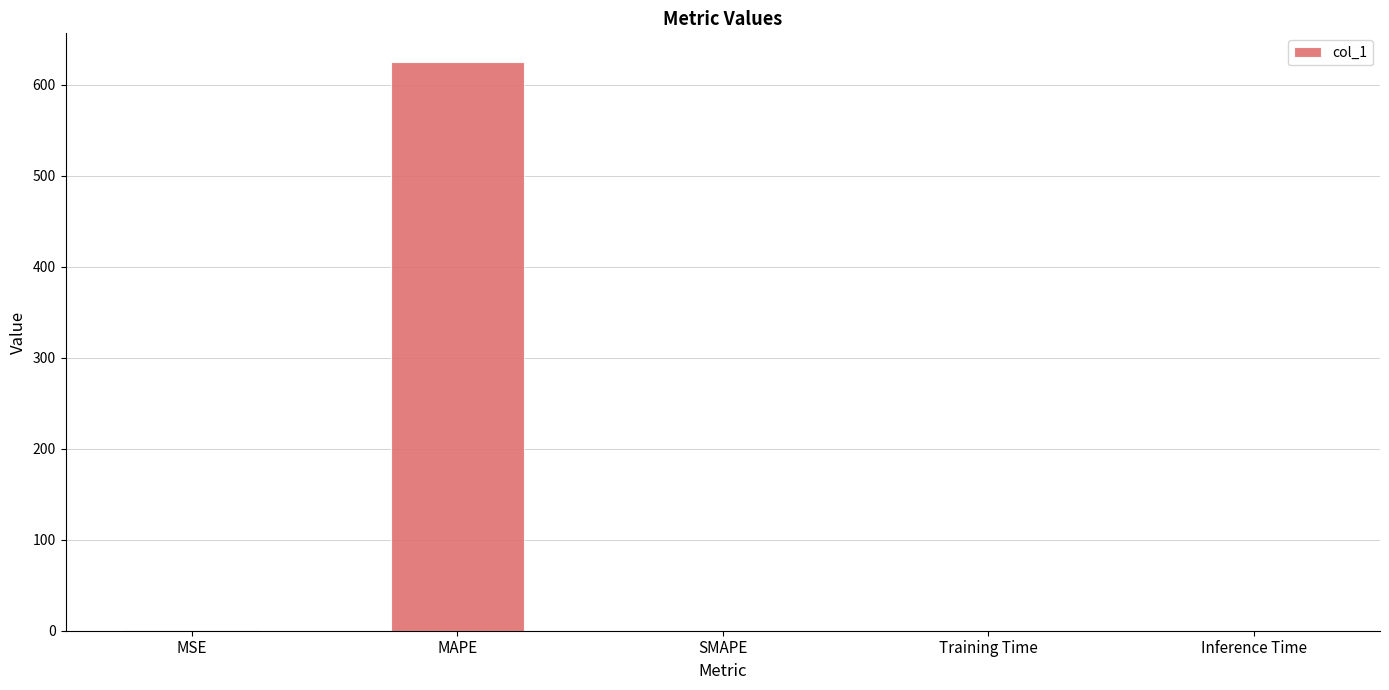

The chart shows a value of 625.4 at MAPE. True or false?

True